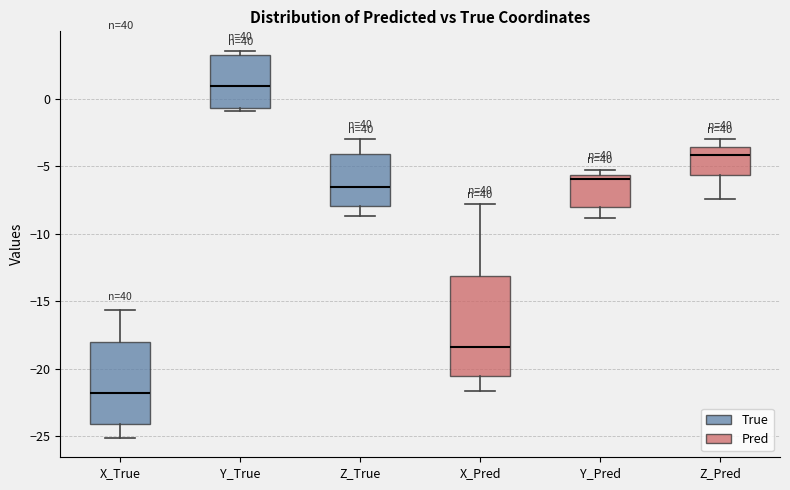

Which box has the lowest median line?

X_True